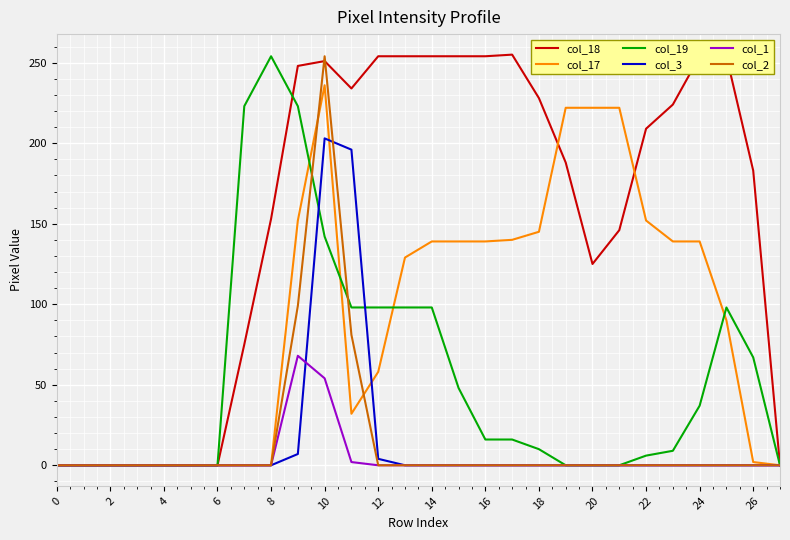

Which series has the largest range (max minus min)?

col_18